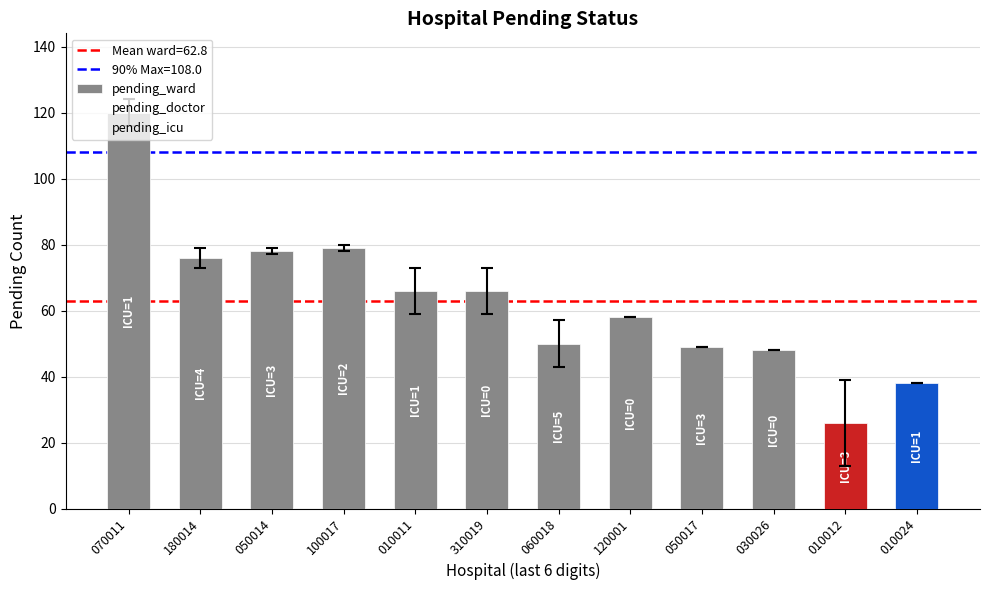

What value does the pending_doctor series have at 050014?

1